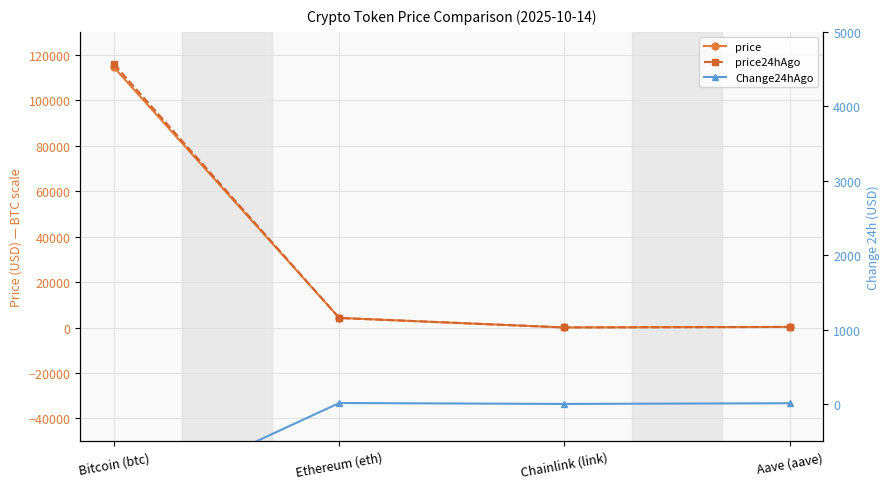

True or false: price24hAgo and Change24hAgo cross at least once.

False